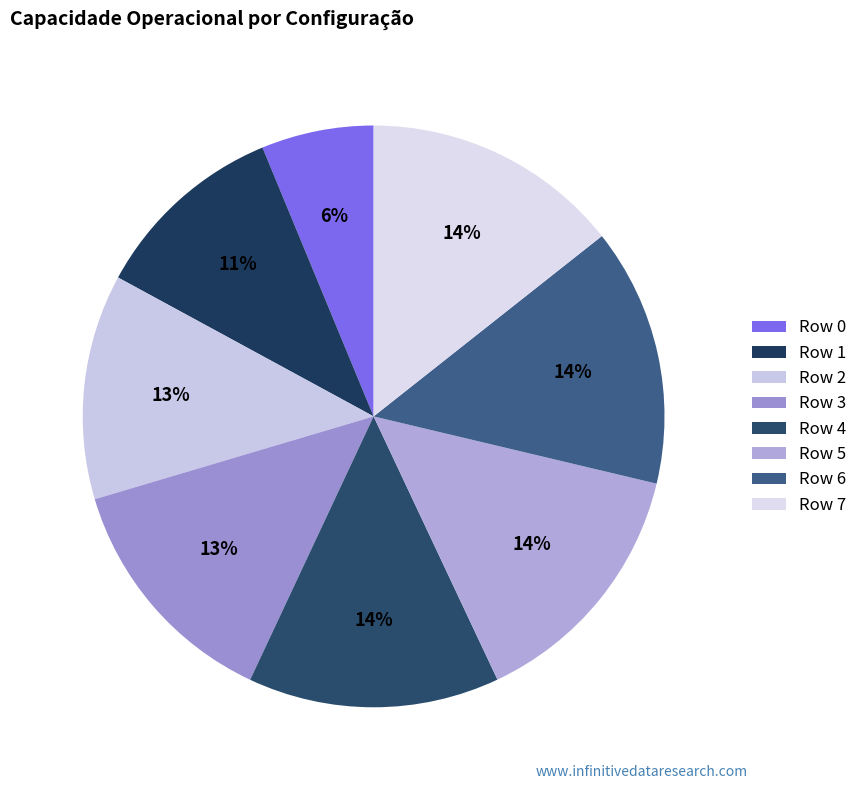

Which category has the biggest portion of the pie?

Row 6